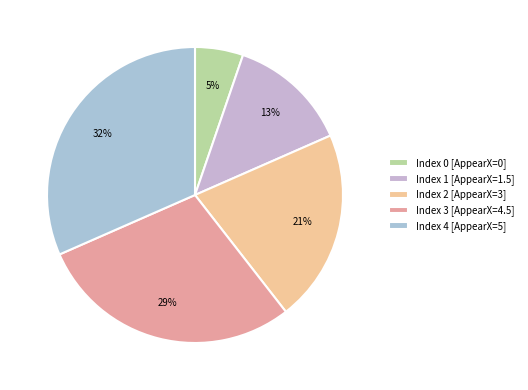

How many slices are in this pie chart?

5